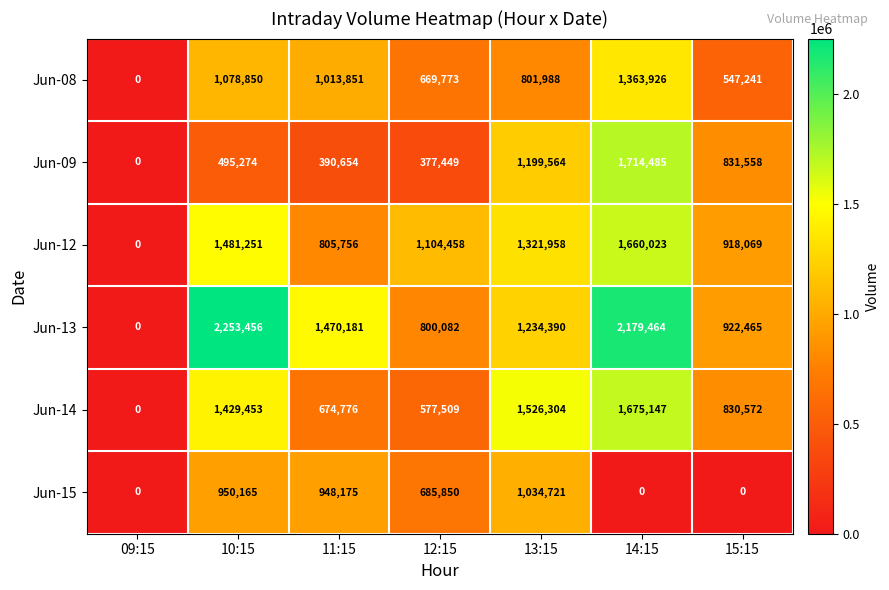

Between 09:15 and 13:15, which series saw the biggest shift?

Jun-14